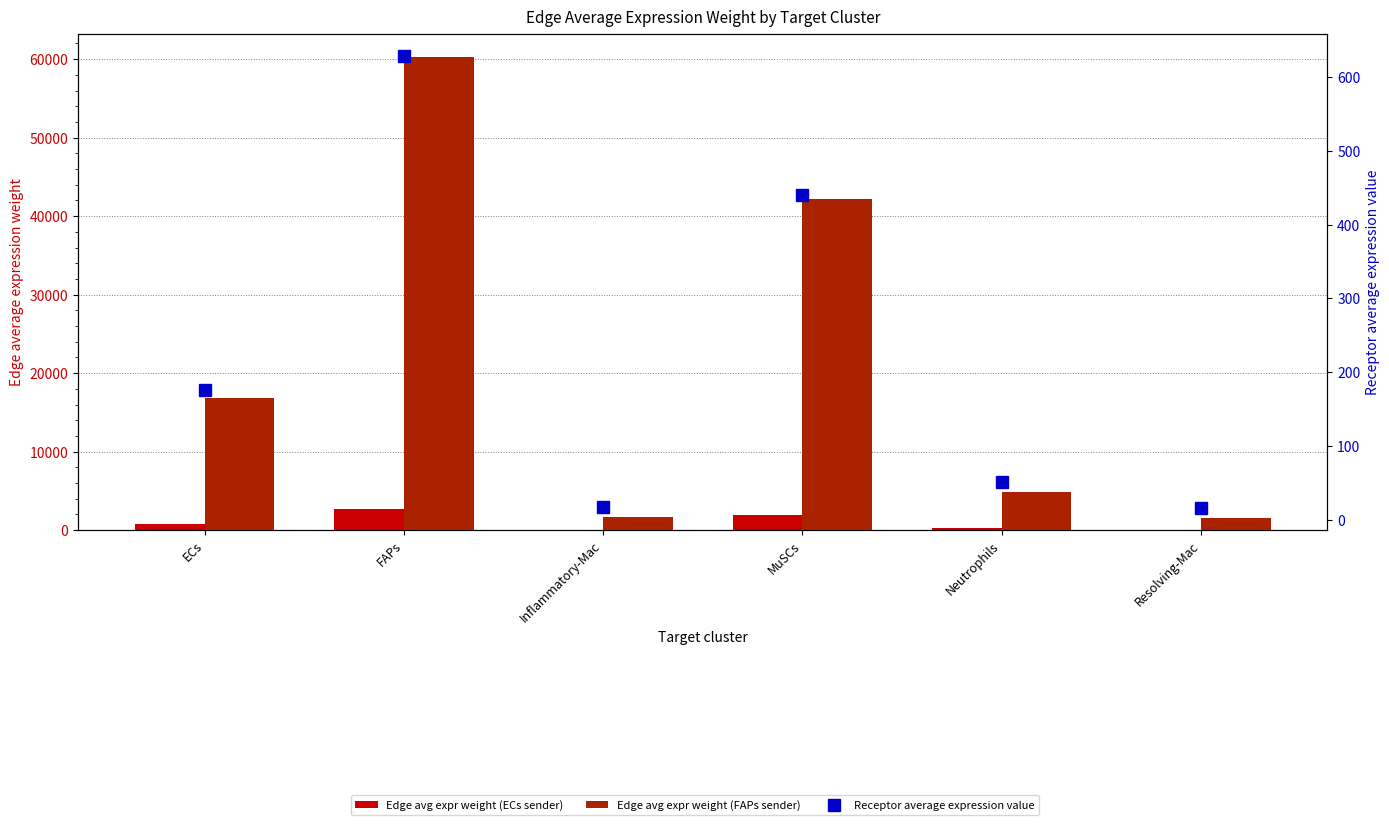

What are all the series names shown in the legend?

Edge avg expr weight (ECs sender), Edge avg expr weight (FAPs sender), Receptor average expression value